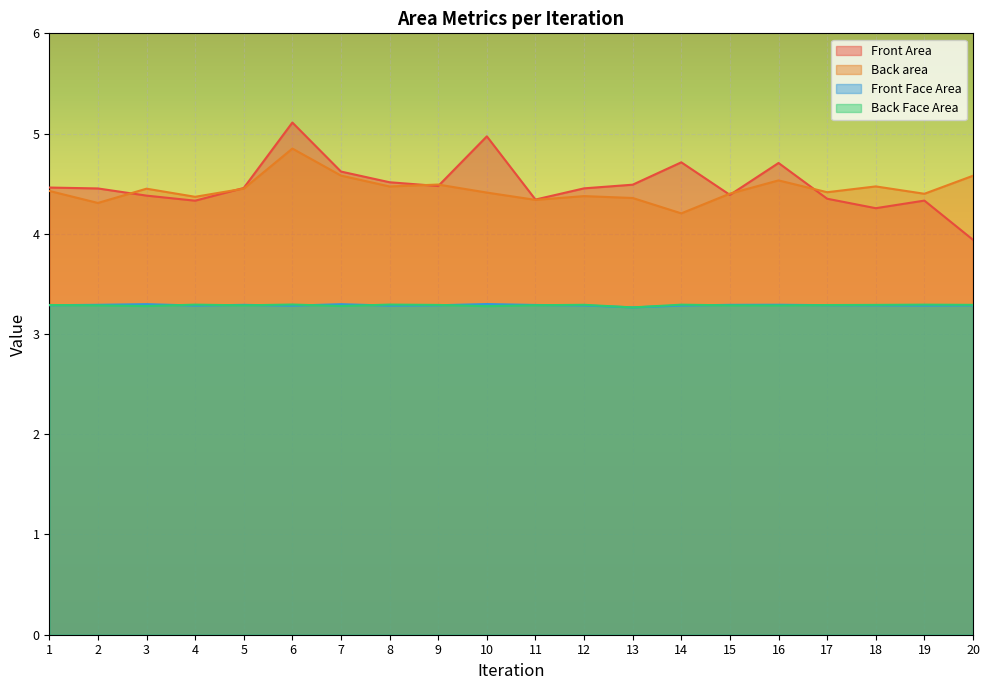

What is the minimum value shown in the chart?

3.3